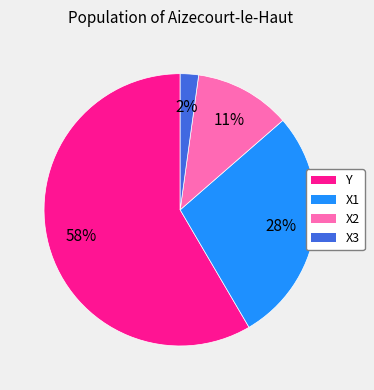

What percentage is the X3 slice, to the nearest percent?

2%